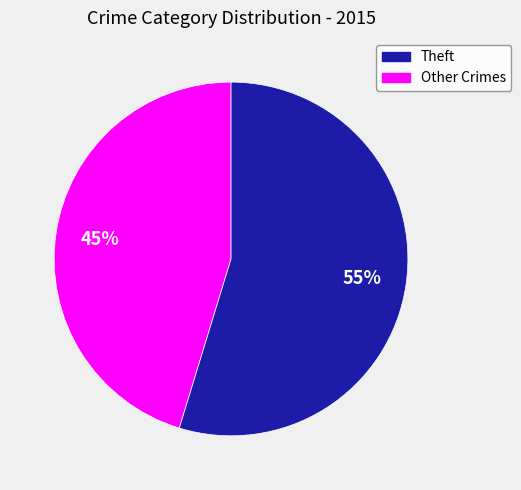

Does any single category account for the majority?

Yes